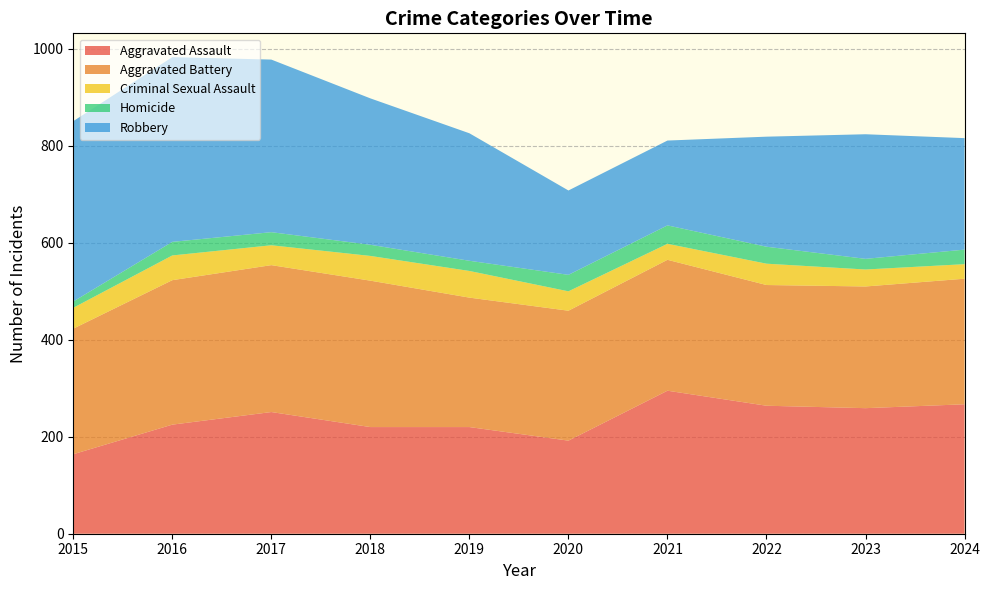

Reading right to left, transcribe all the data shown in this chart.

Aggravated Assault: 267	259	264	295	192	220	220	251	225	164
Aggravated Battery: 259	251	249	270	268	267	302	303	298	259
Criminal Sexual Assault: 30	35	44	33	40	55	51	41	51	43
Homicide: 30	22	35	38	34	21	23	27	28	13
Robbery: 230	257	227	175	174	263	302	356	381	372